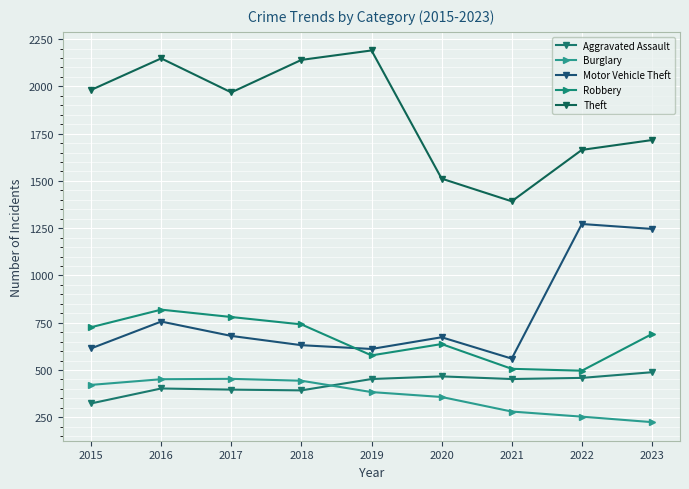

True or false: Burglary and Robbery intersect in this chart.

False